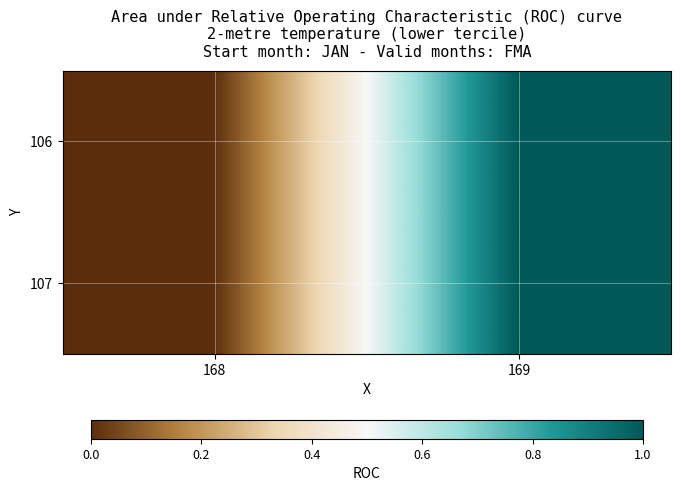

Reading left to right, extract all data points from this chart.

106: 168=0	169=1
107: 168=0	169=1